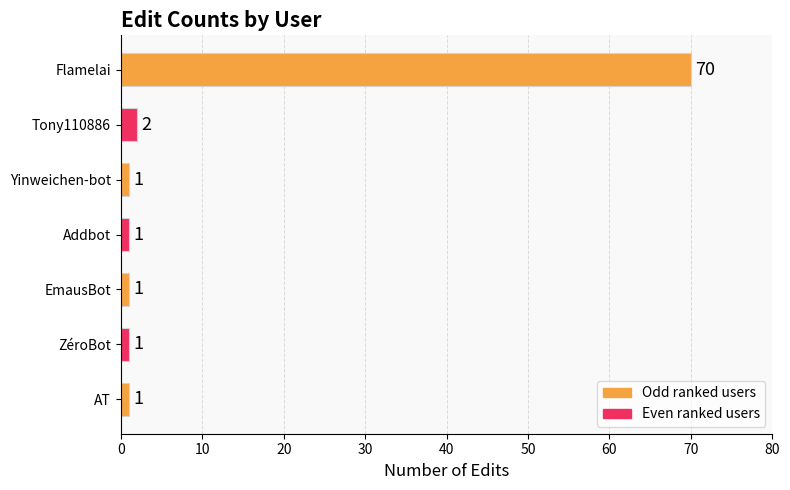

What is the difference between the maximum and second lowest values?

69